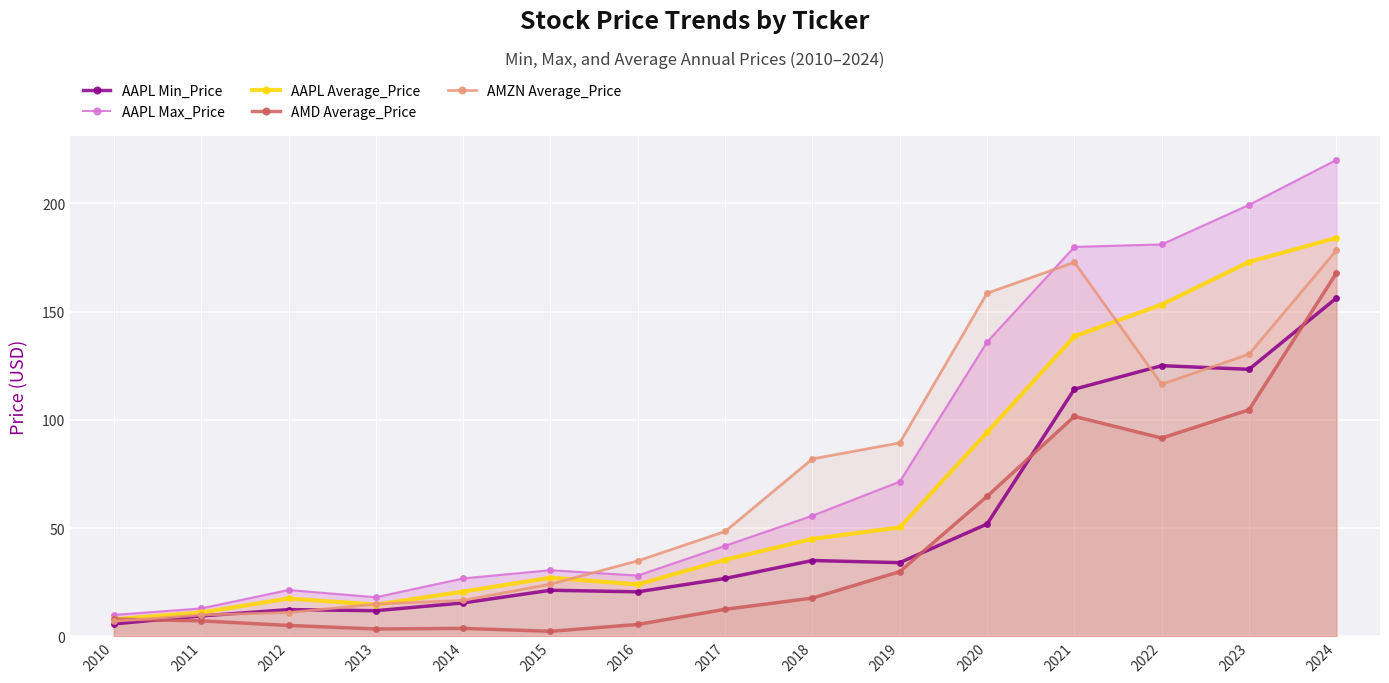

What is the difference between the second highest and minimum values in the AAPL Max_Price series?

189.4